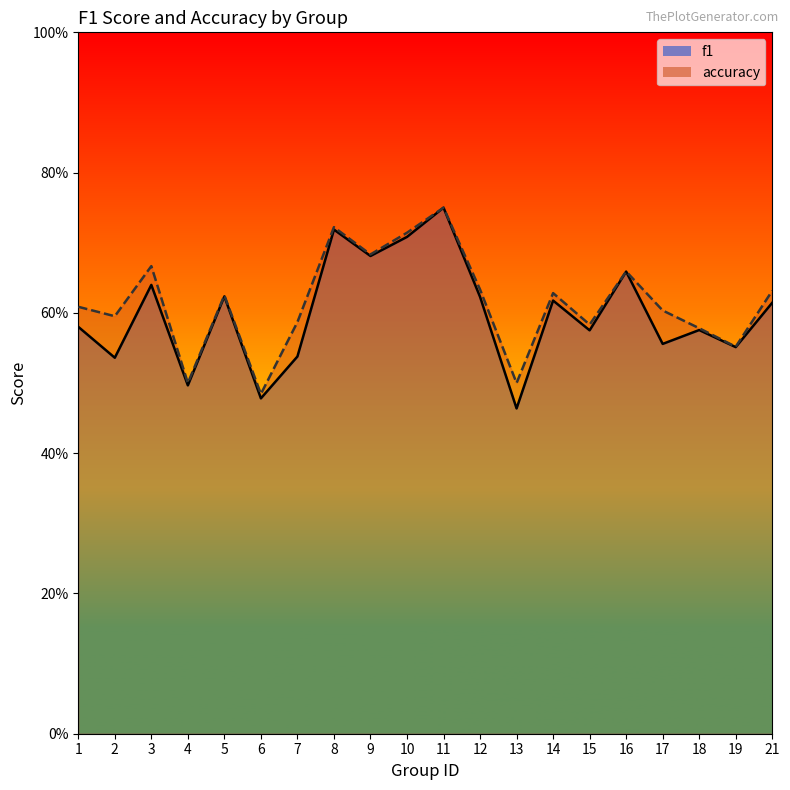

What is the average value of the f1 series?

0.6